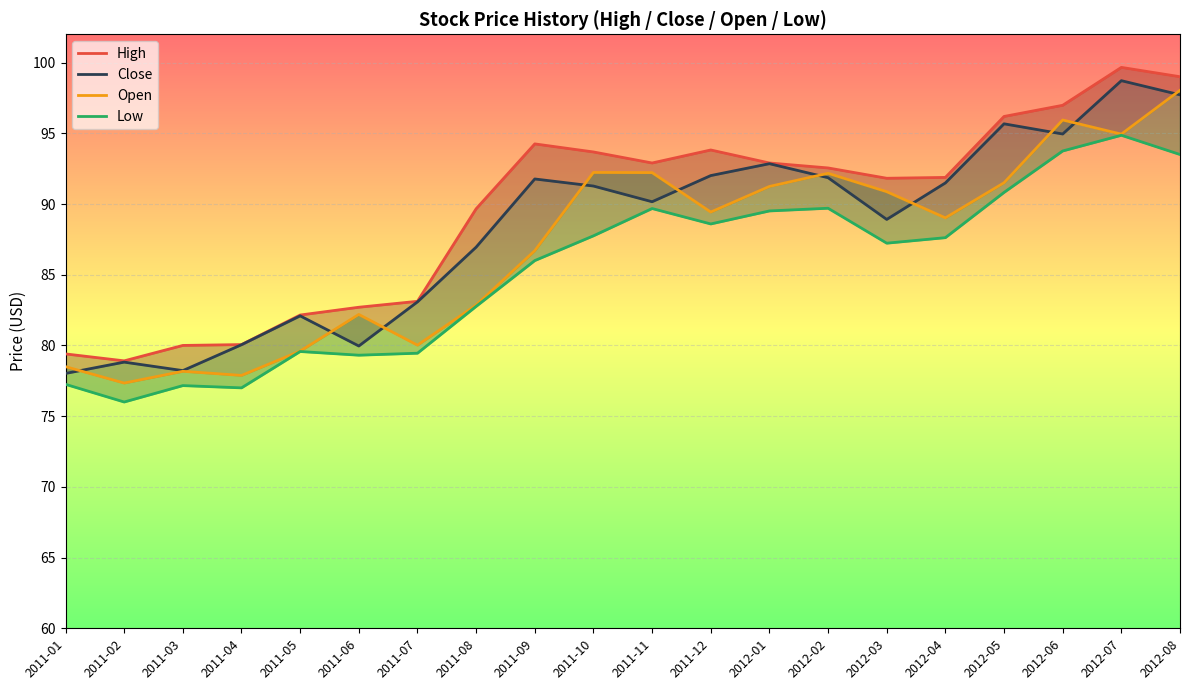

What is the difference between the maximum and minimum values in the High series?

20.8